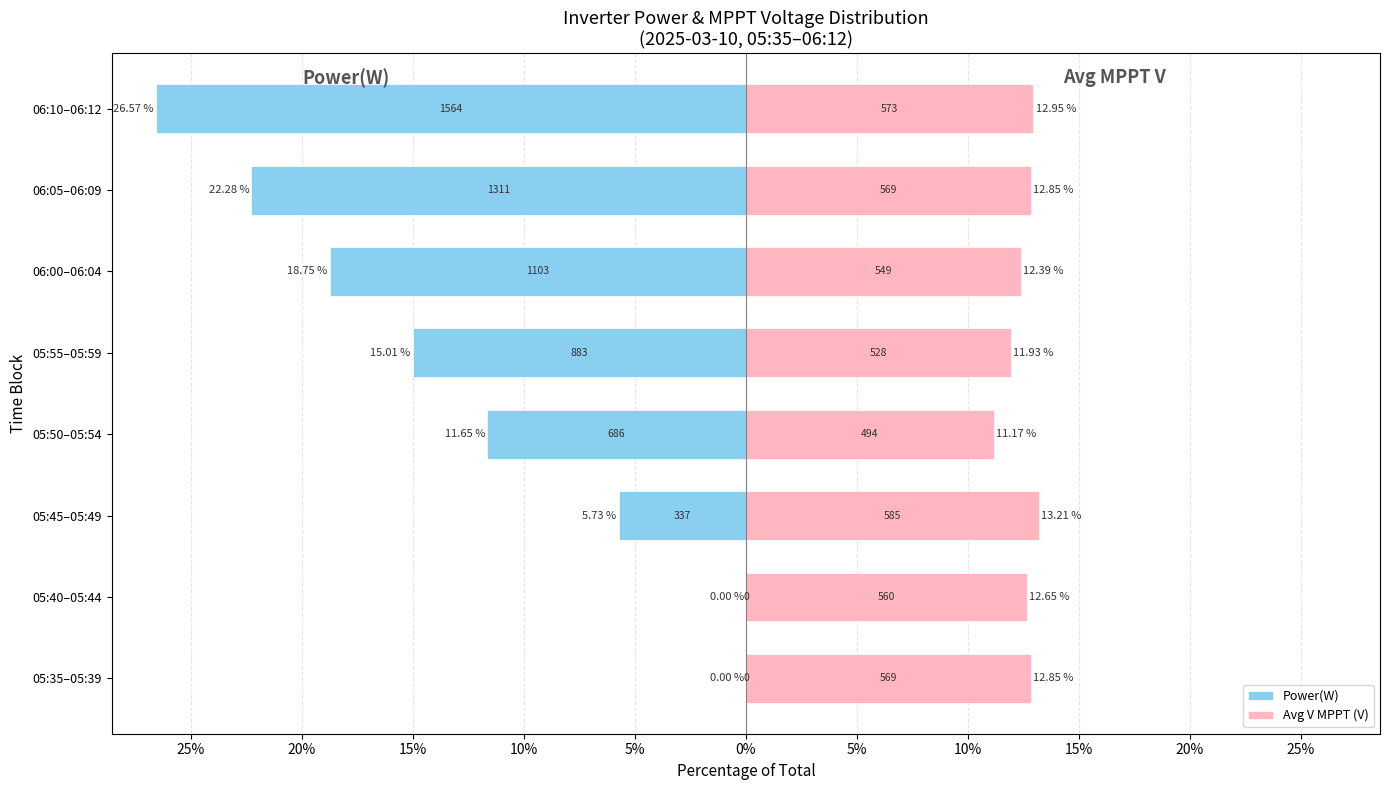

What is the minimum value shown in the chart?

-26.6